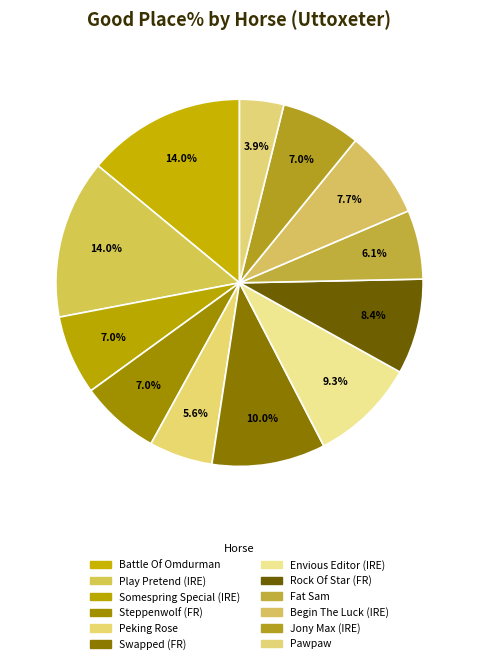

How many slices are in this pie chart?

12